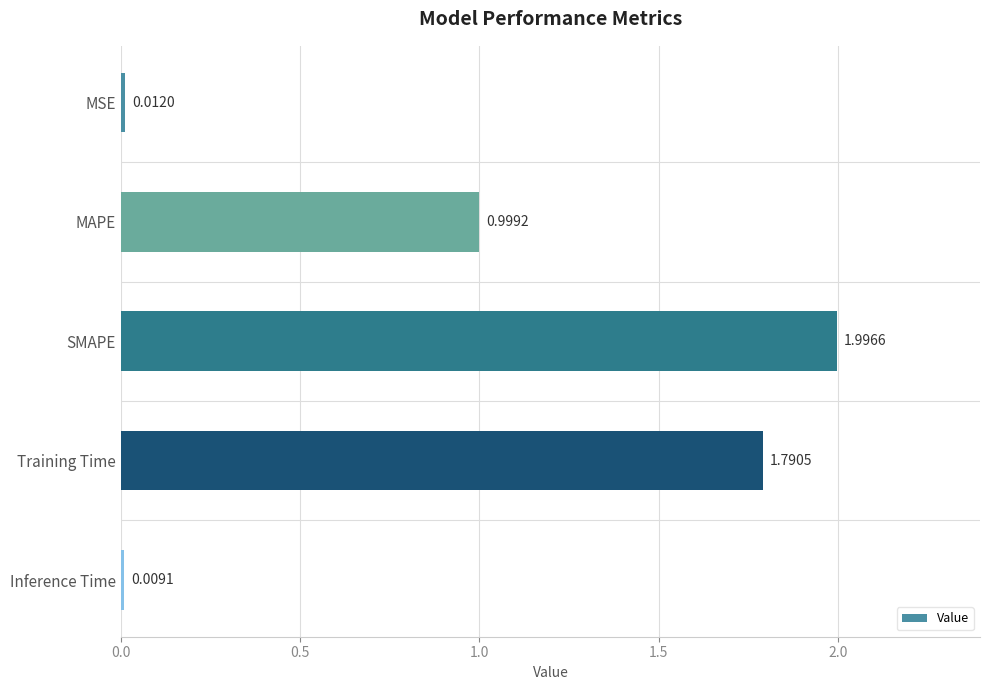

Count the number of categories in the chart.

5